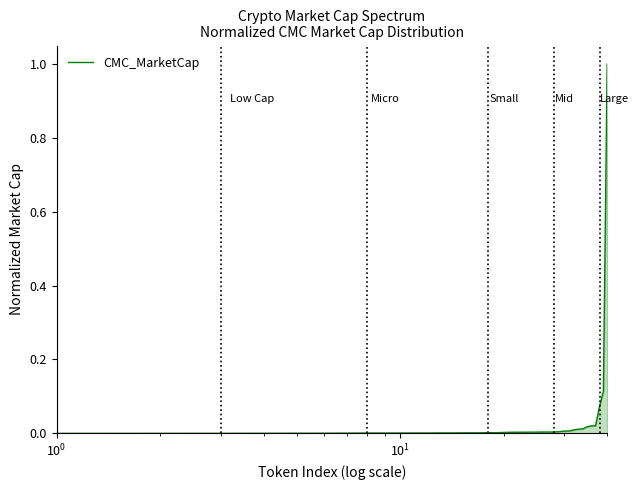

Count the number of data series in this chart.

1